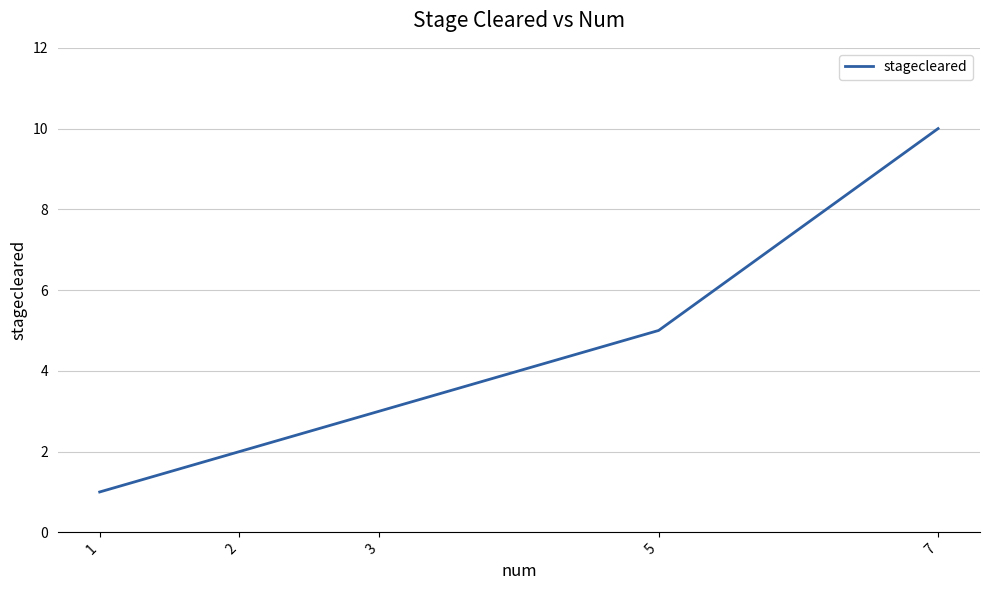

Reading left to right, extract all data points from this chart.

1	2	3	5	10